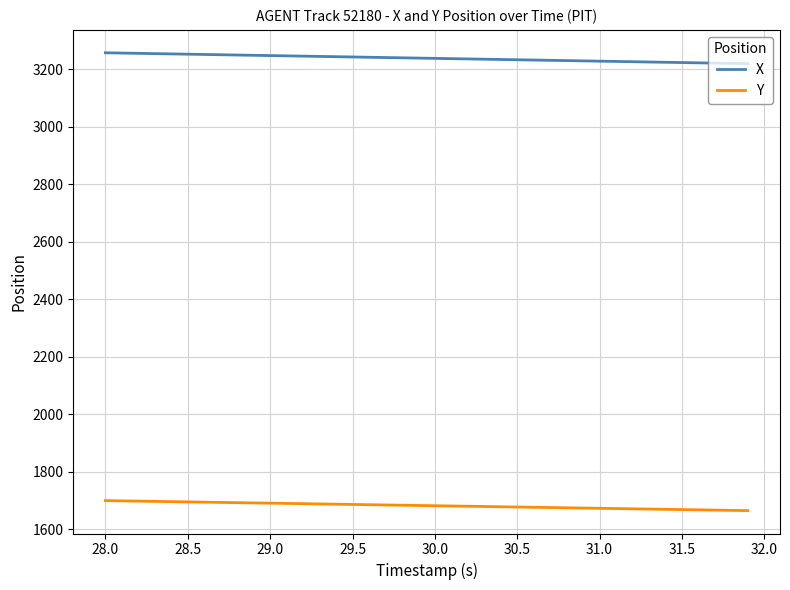

Which series has the largest total across all categories?

X